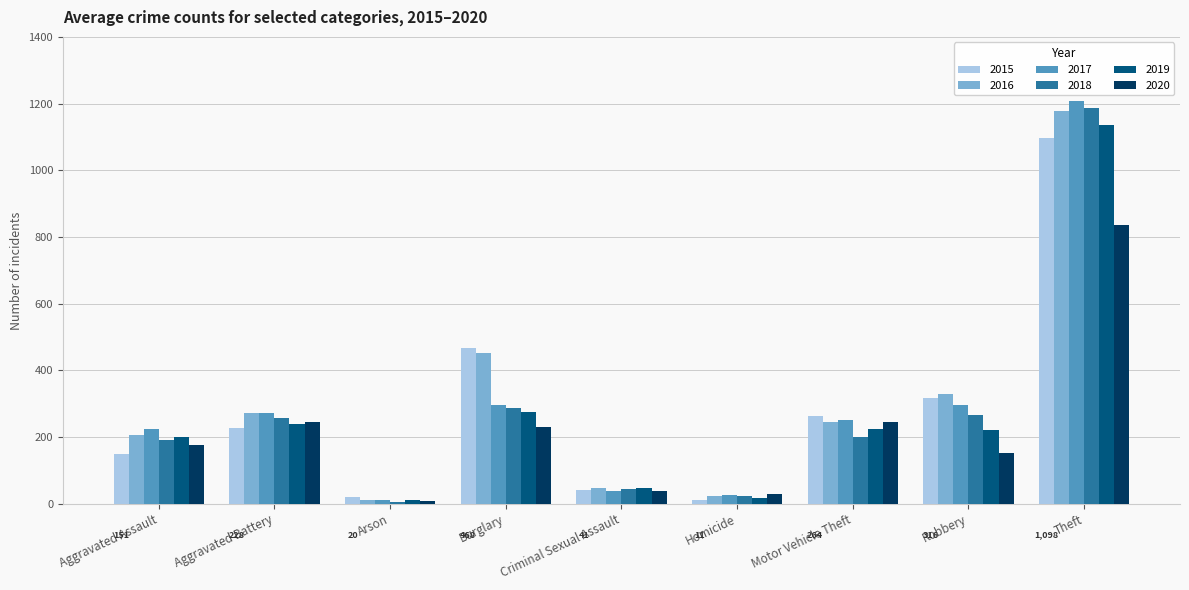

Read the 2018 value at Motor Vehicle Theft.

199